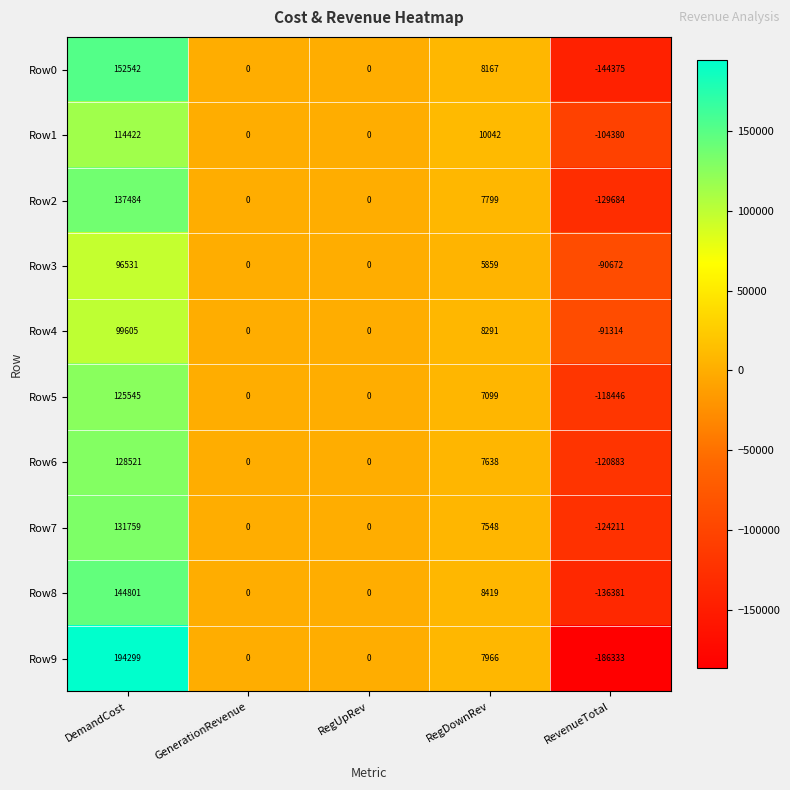

At which label does Row4 first exceed 0?

DemandCost